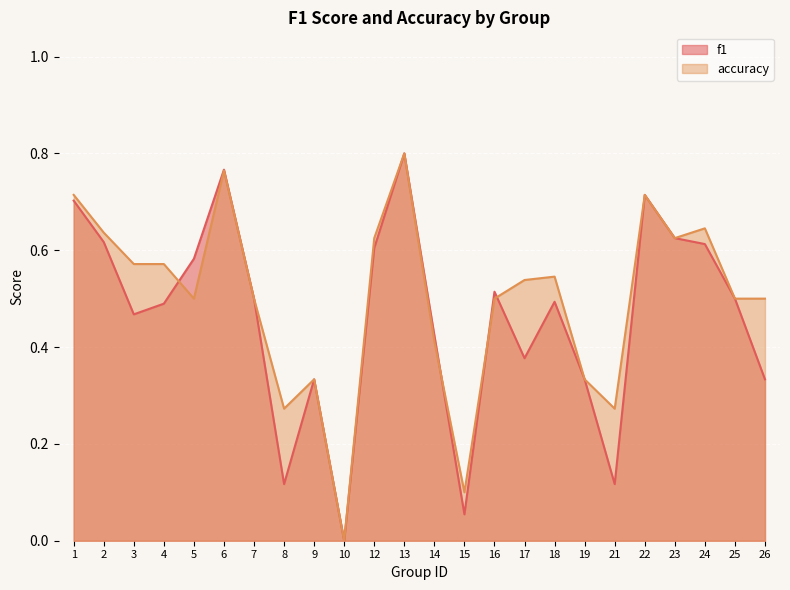

What value does the f1 series have at 9?

0.3